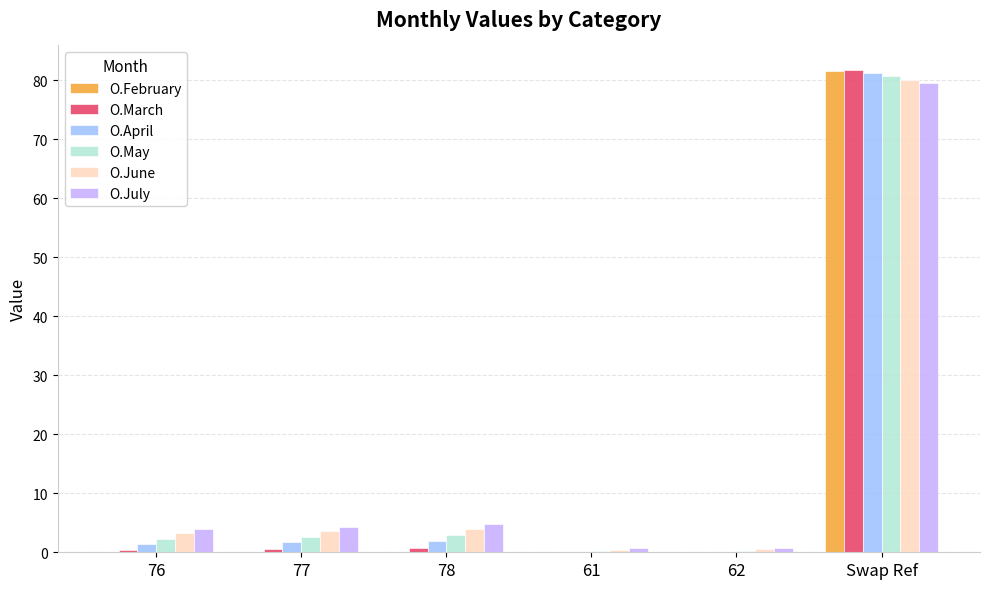

What is the sum of all O.June values?

91.8